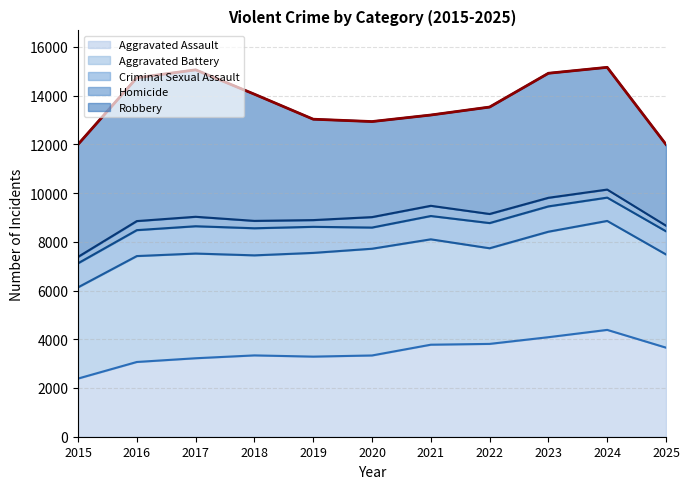

The value of Aggravated Assault at 2016 is 3068. True or false?

True